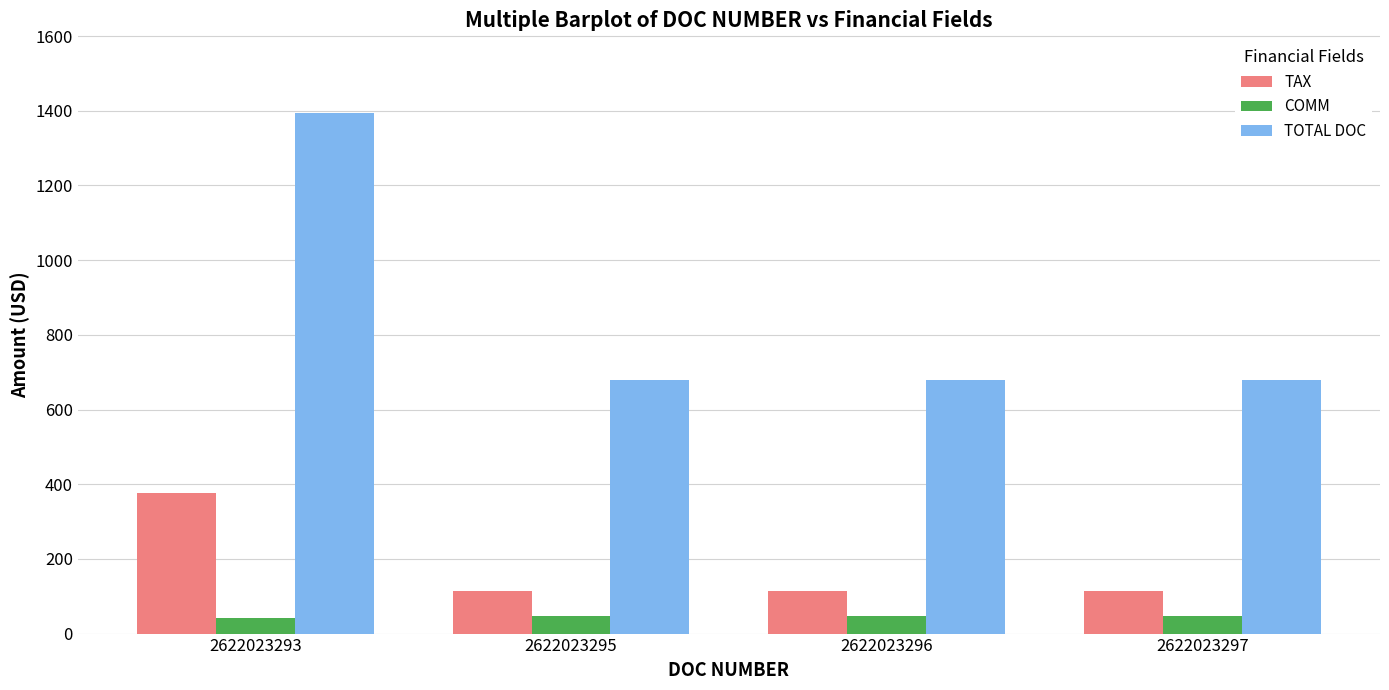

Are the bars grouped side by side (vs. stacked)?

Yes